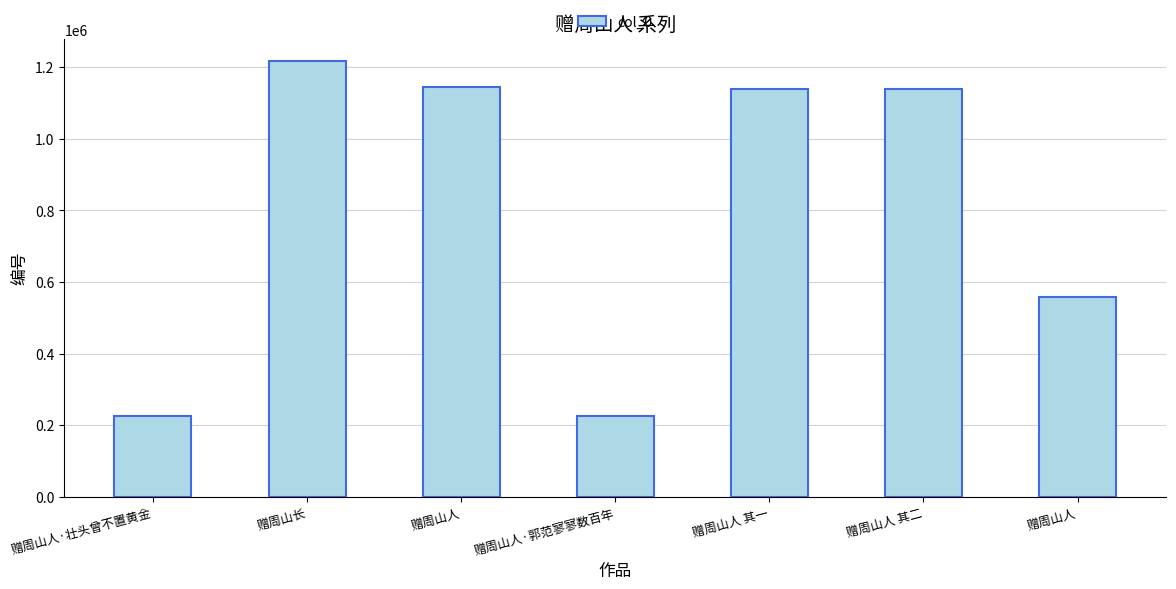

Reading left to right, transcribe all the data shown in this chart.

赠周山人·壮头曾不置黄金=224402	赠周山长=1217837	赠周山人=1144462	赠周山人·郭范寥寥数百年=224422	赠周山人 其一=1139605	赠周山人 其二=1139604	赠周山人=558933